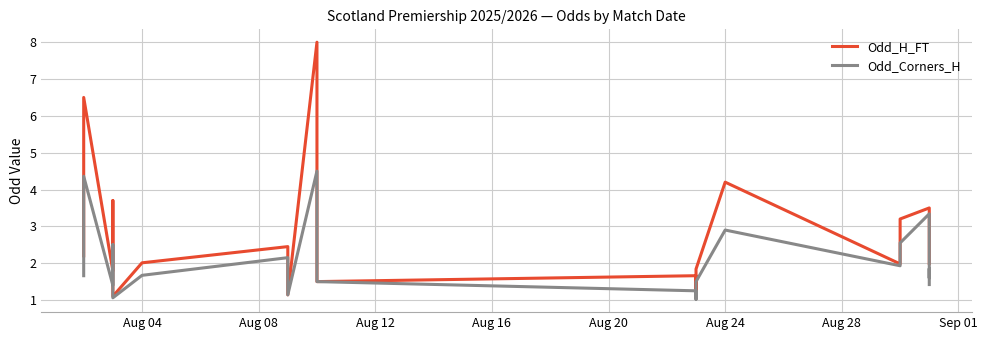

How many lines are shown in the chart?

2